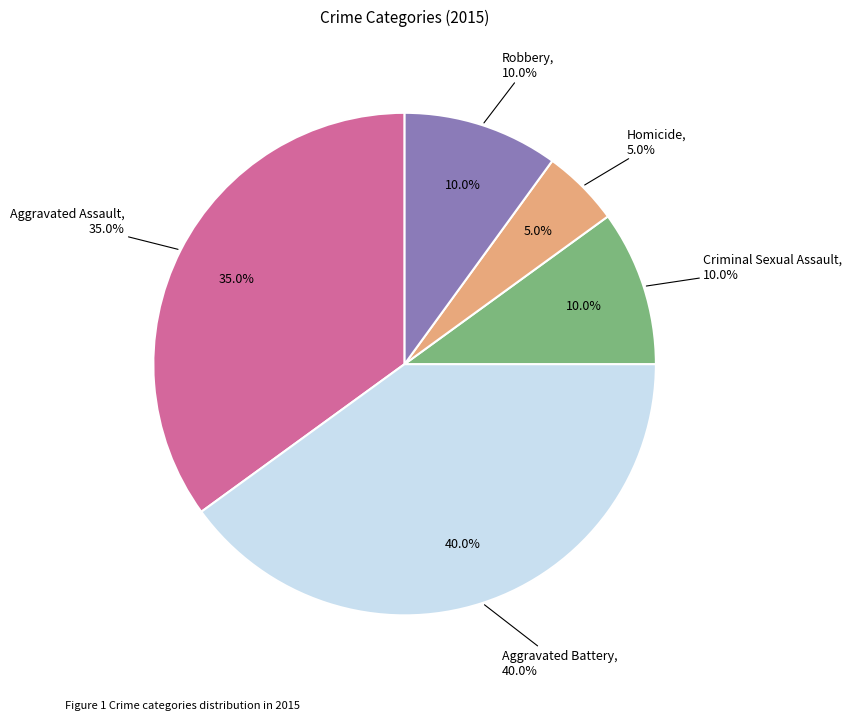

Between Homicide and Criminal Sexual Assault, which is larger?

Criminal Sexual Assault